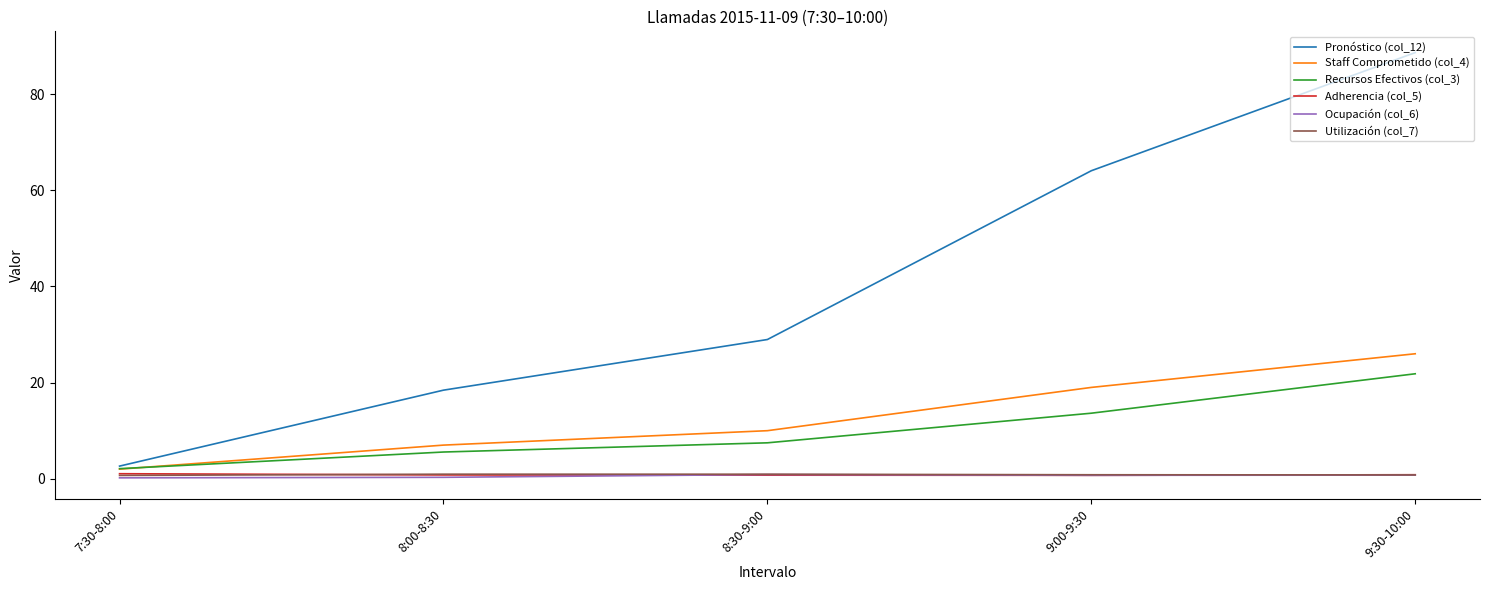

True or false: Adherencia (col_5) and Staff Comprometido (col_4) cross at least once.

False